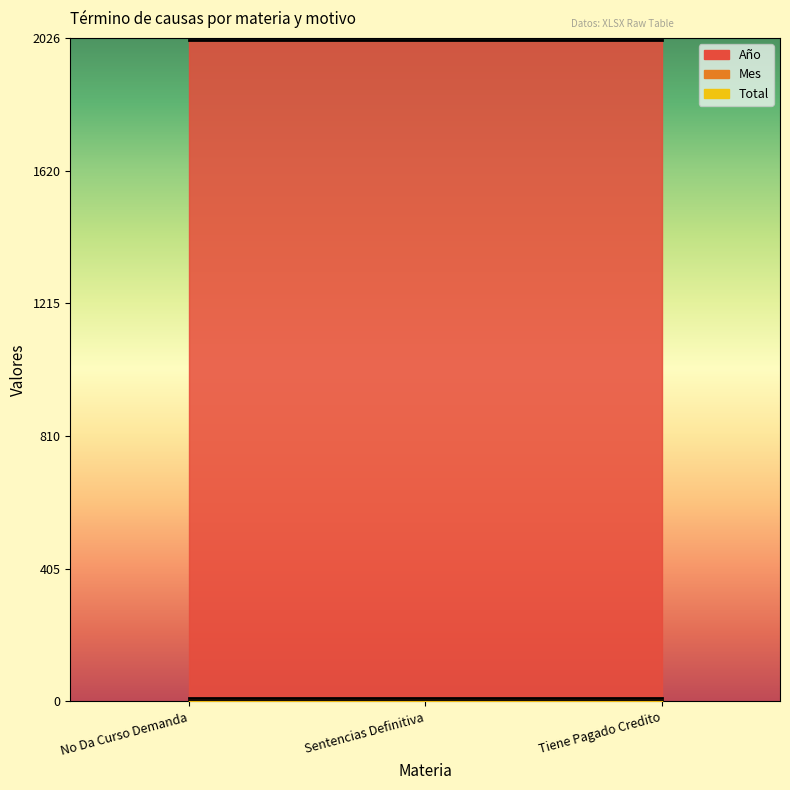

Which category has the lowest value across all series?

No Da Curso Demanda